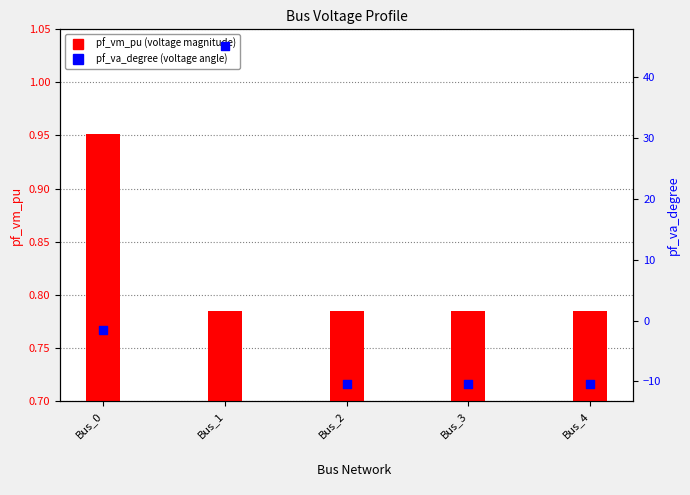

Which series has the largest Y range (max minus min)?

pf_va_degree